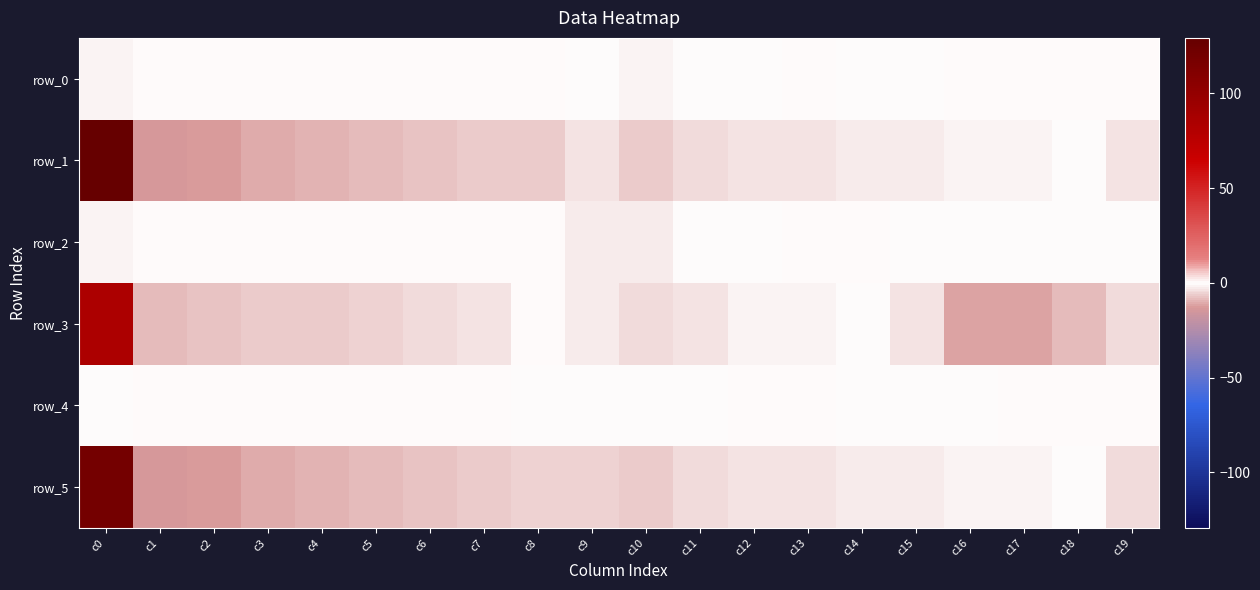

Count the number of categories in the chart.

20